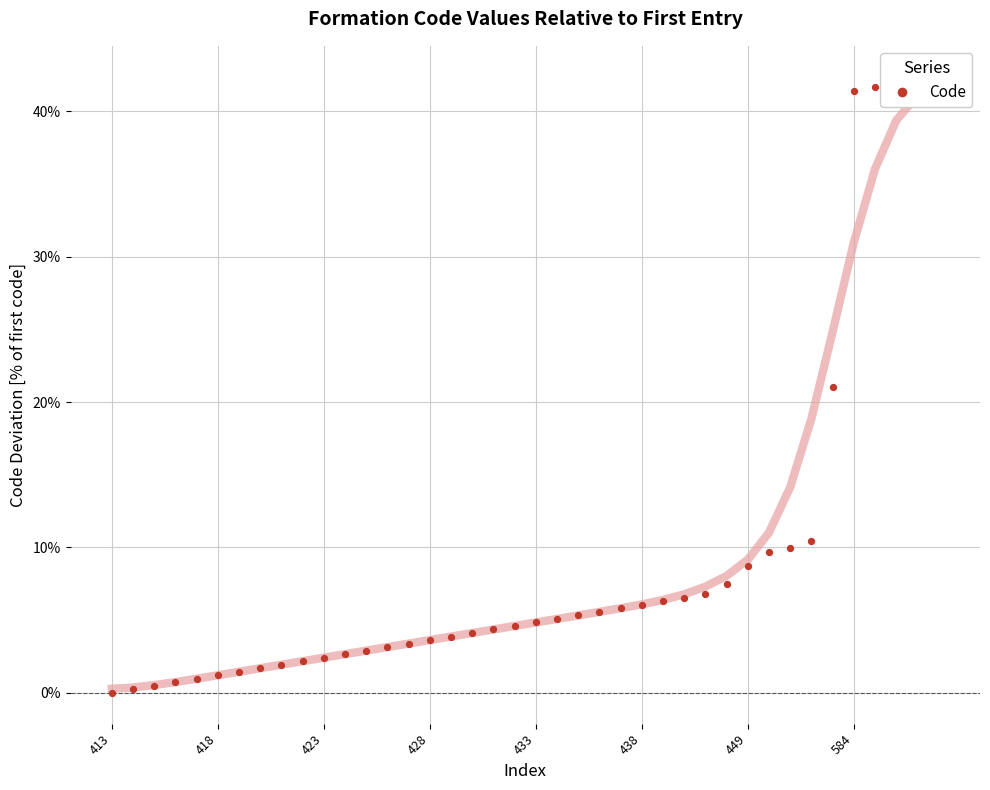

Between 15 and 19, which is larger?

19